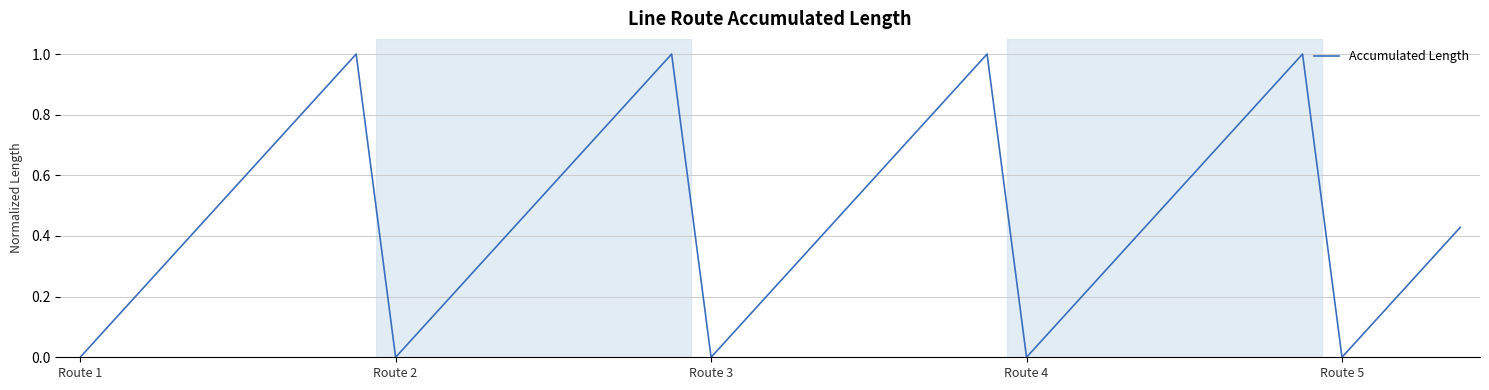

What is the greatest value displayed?

1.0